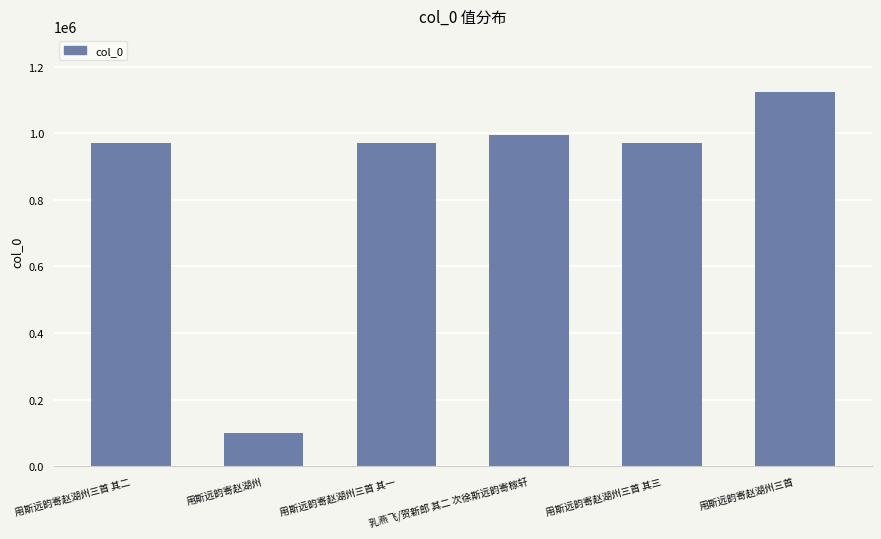

What is the difference between the values at 用斯远韵寄赵湖州三首 and 用斯远韵寄赵湖州三首 其二?

151872